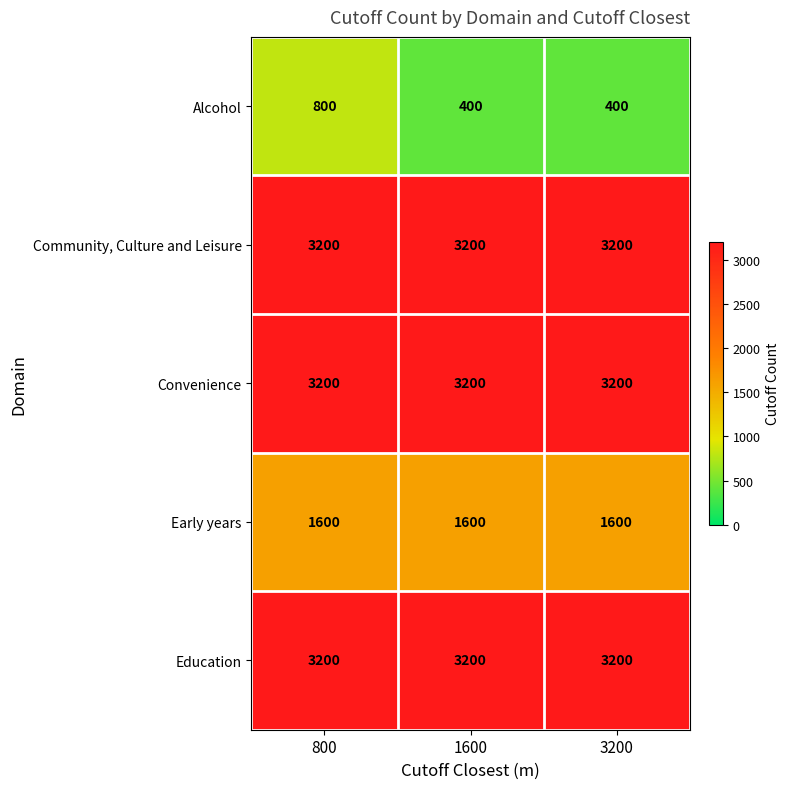

Is the value of Convenience at 800 greater than the value of Alcohol at 3200?

Yes